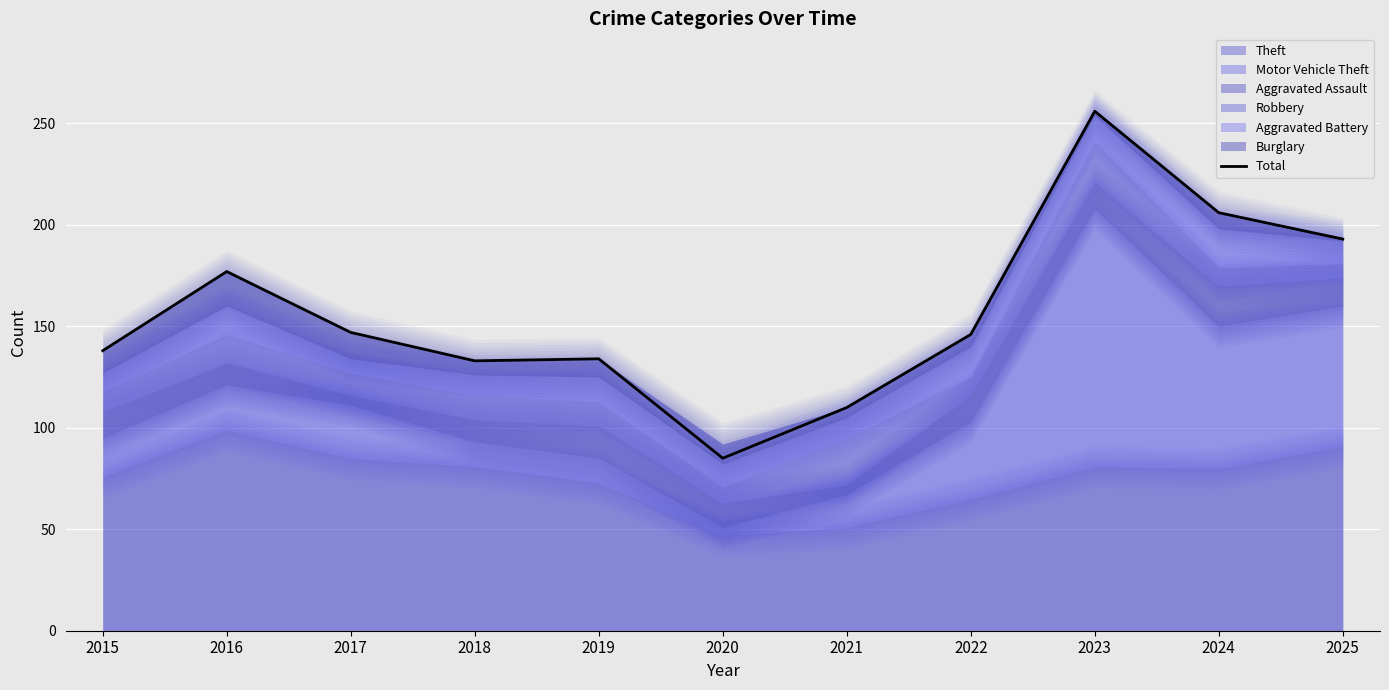

True or false: the data shows 227 at 2017.

False